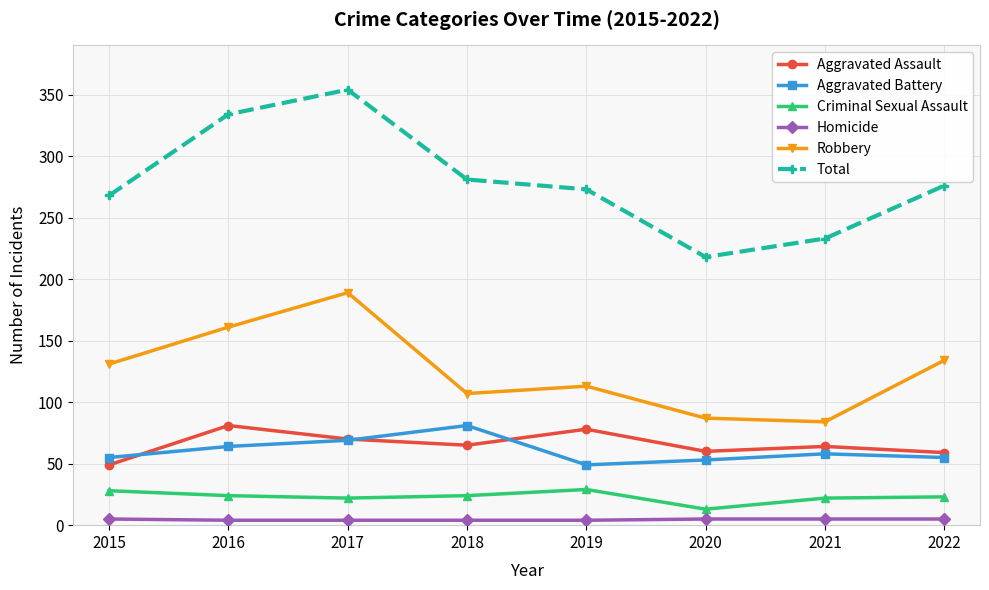

Which category has the highest value across all series?

2017